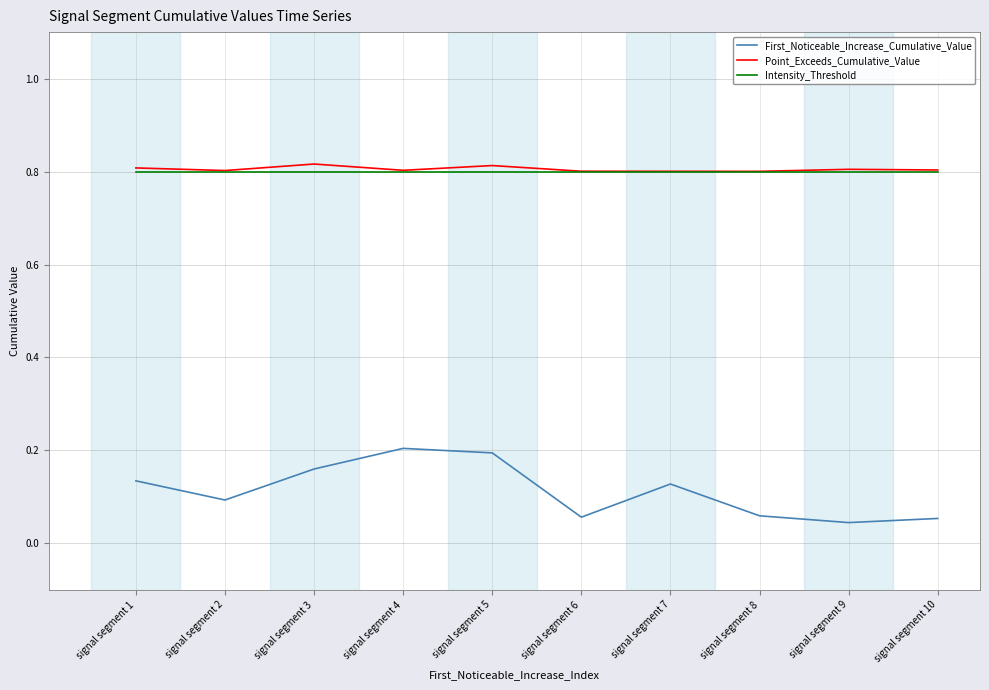

How many lines are shown in the chart?

3